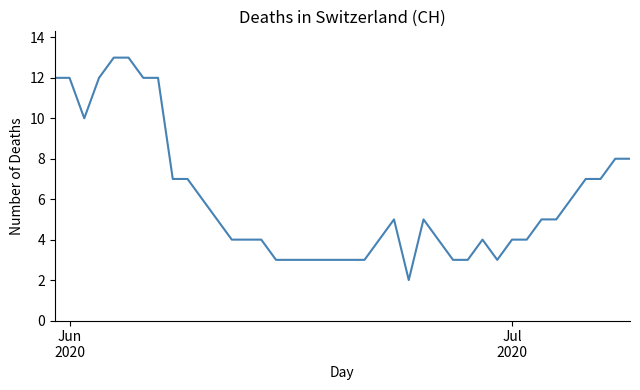

What is the maximum value shown in the chart?

13